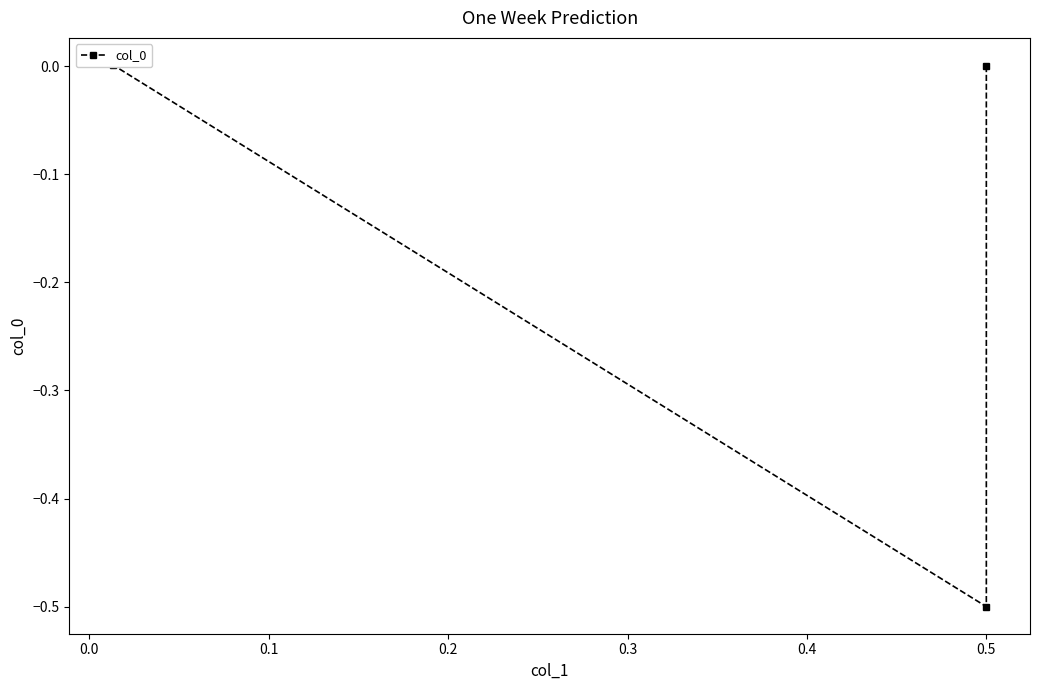

The chart shows a value of -0.8 at 0.5. True or false?

False